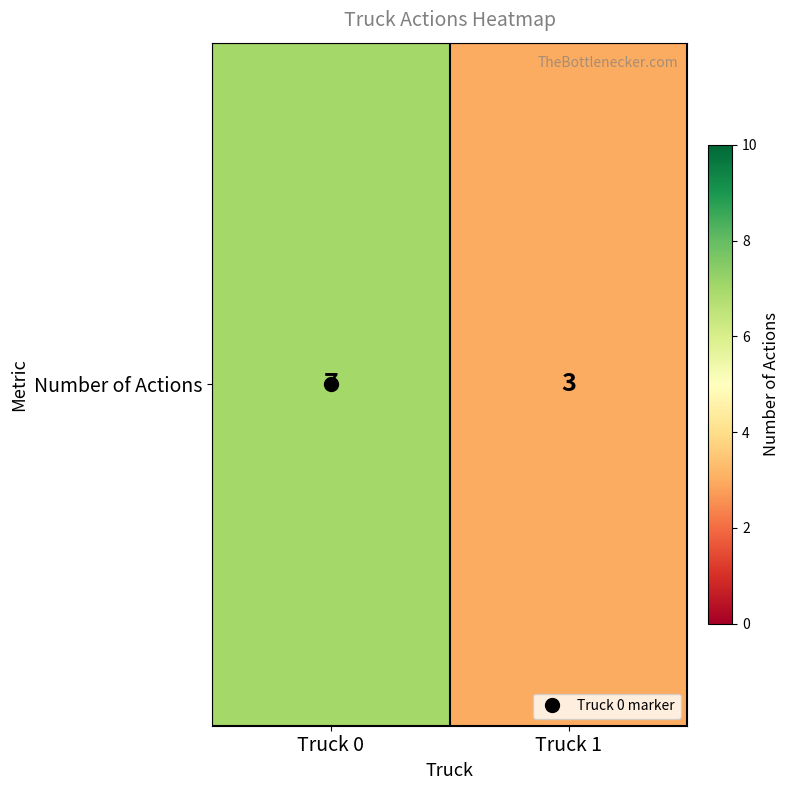

Which category has the lowest value across all series?

Truck 1